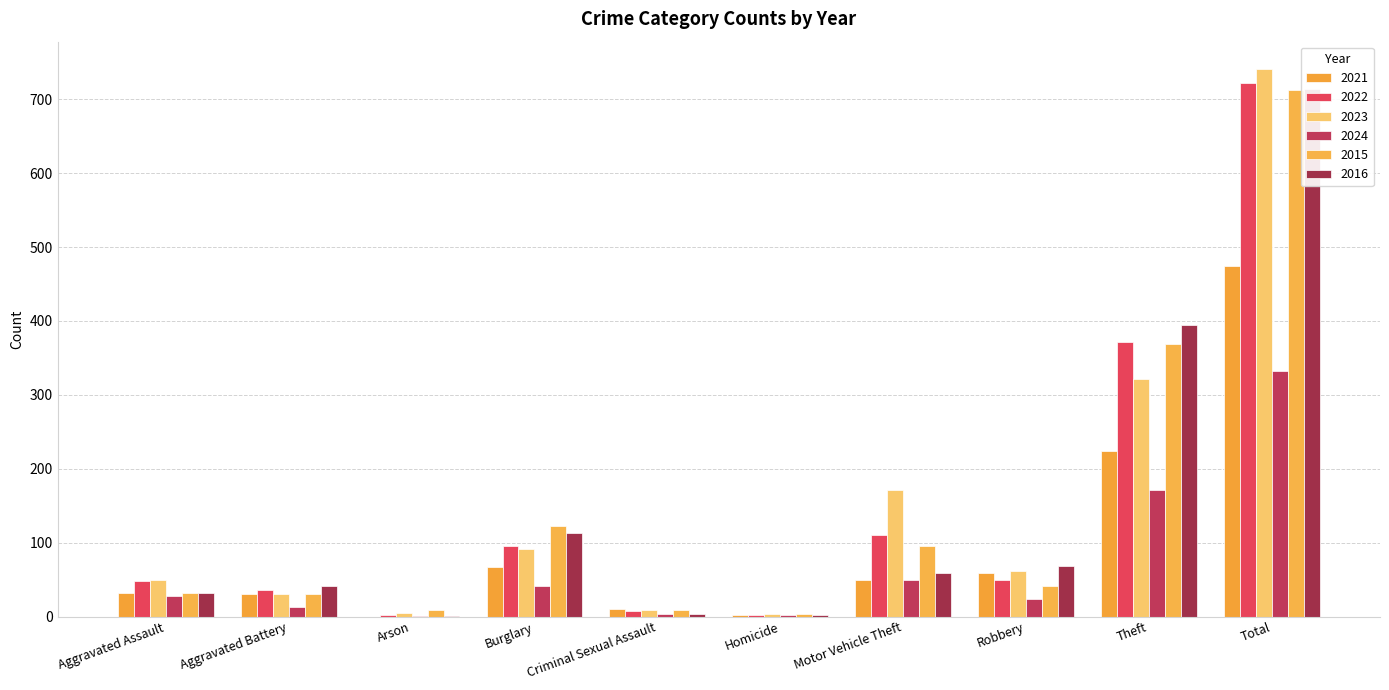

What is the label of the 1st bar from the right?

Total